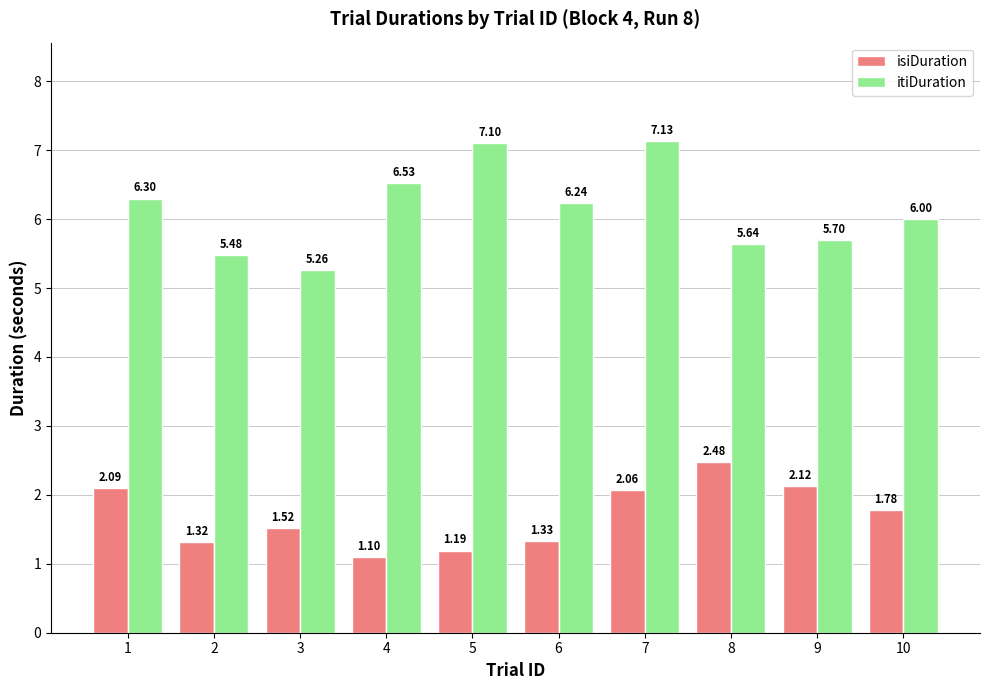

At which category does the chart reach its minimum across all series?

4